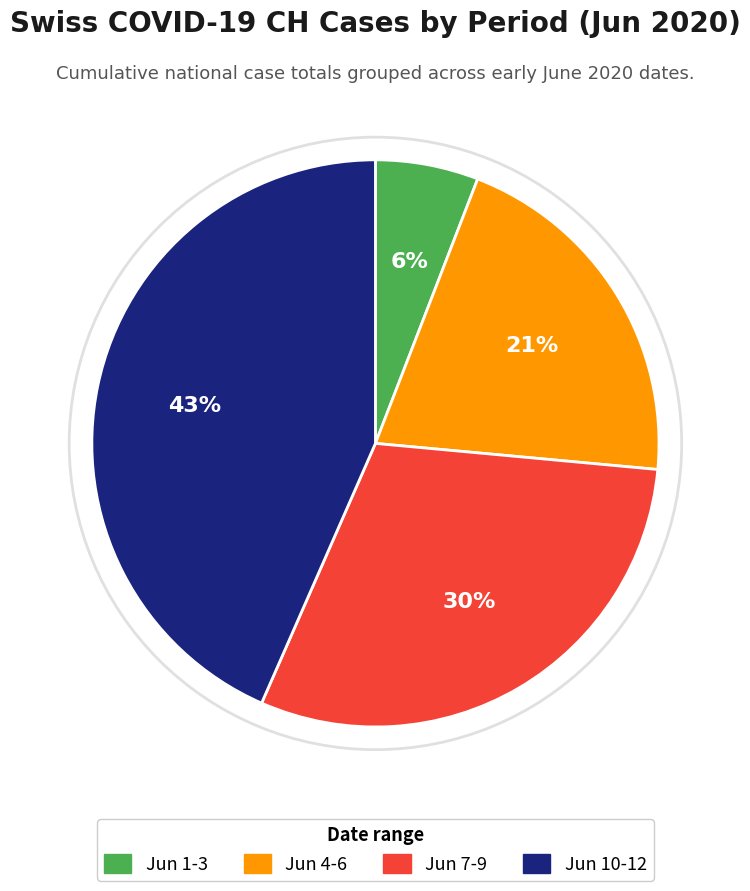

To the nearest percent, what is the average slice percentage?

25%